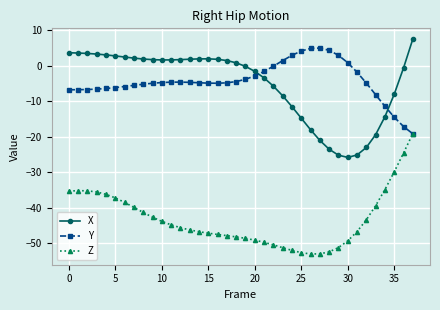

What is the value of the X point at the 32nd from the left?

-25.1